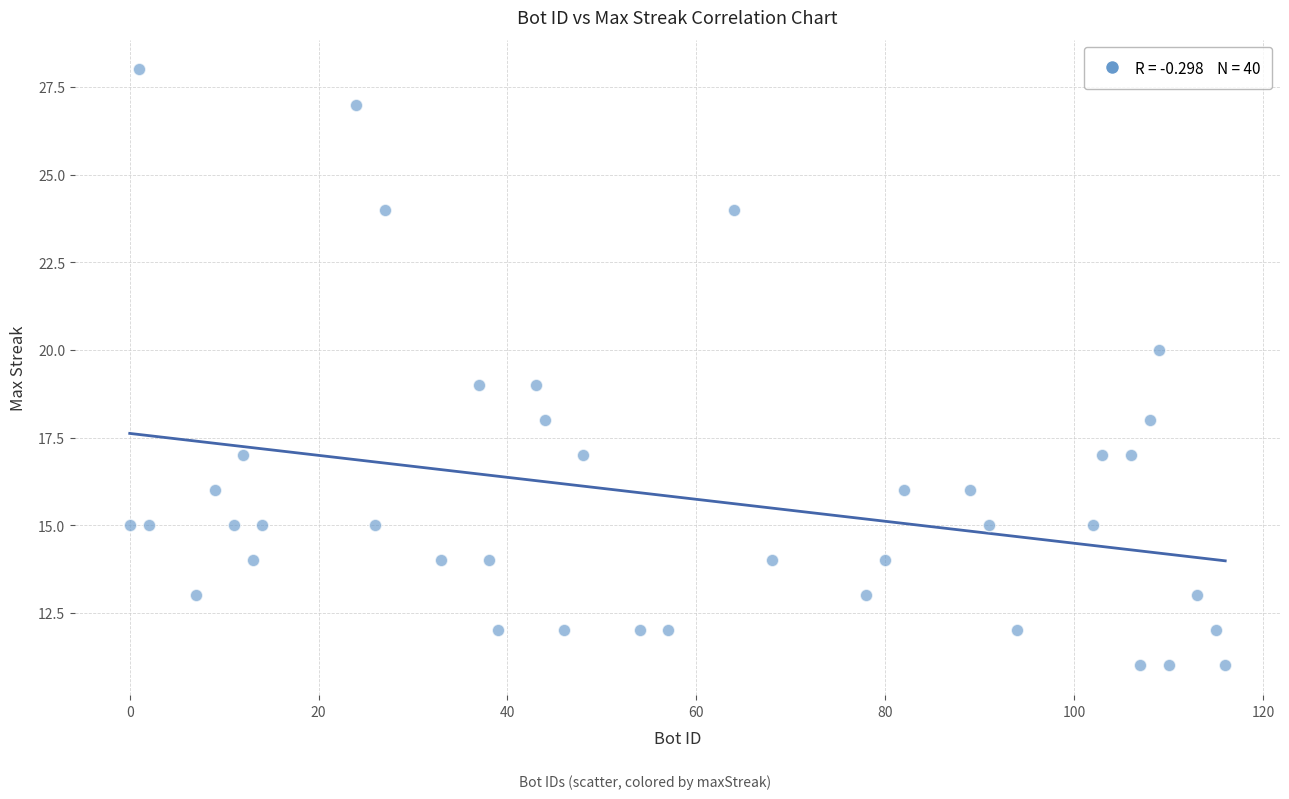

What is the range of Y values (max minus min)?

17